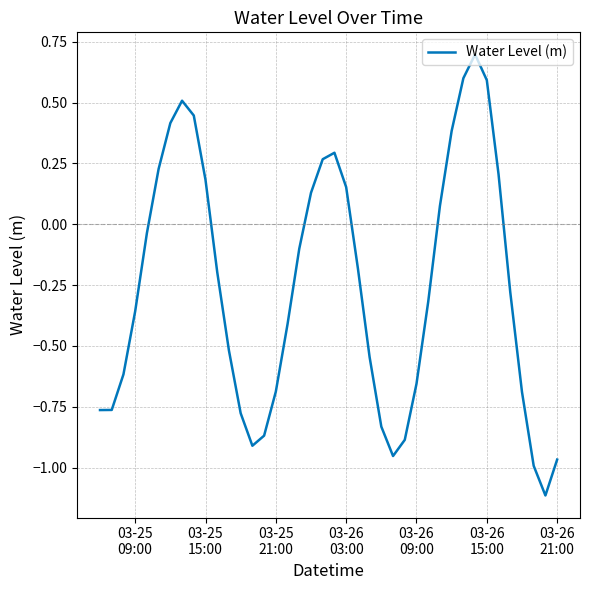

What is the minimum value shown in the chart?

-1.1